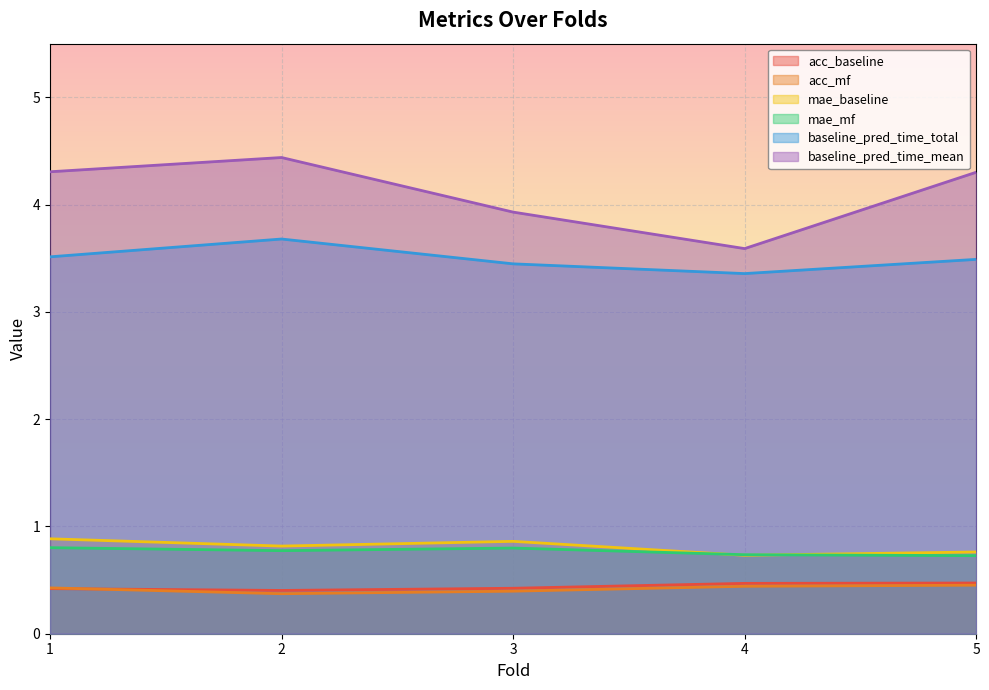

Is it true that acc_baseline equals 0.5 at 4?

True